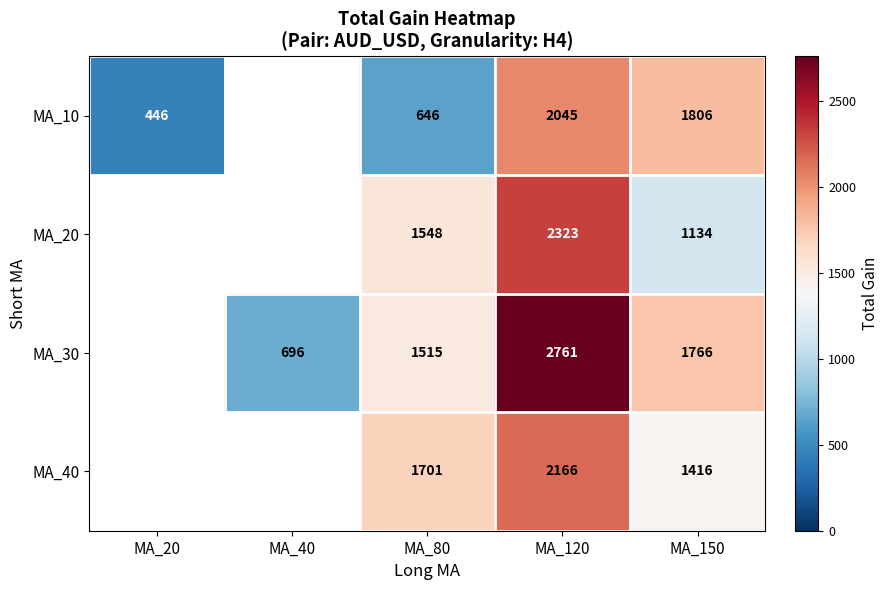

What is the difference between the MA_30 values at MA_150 and MA_120?

995